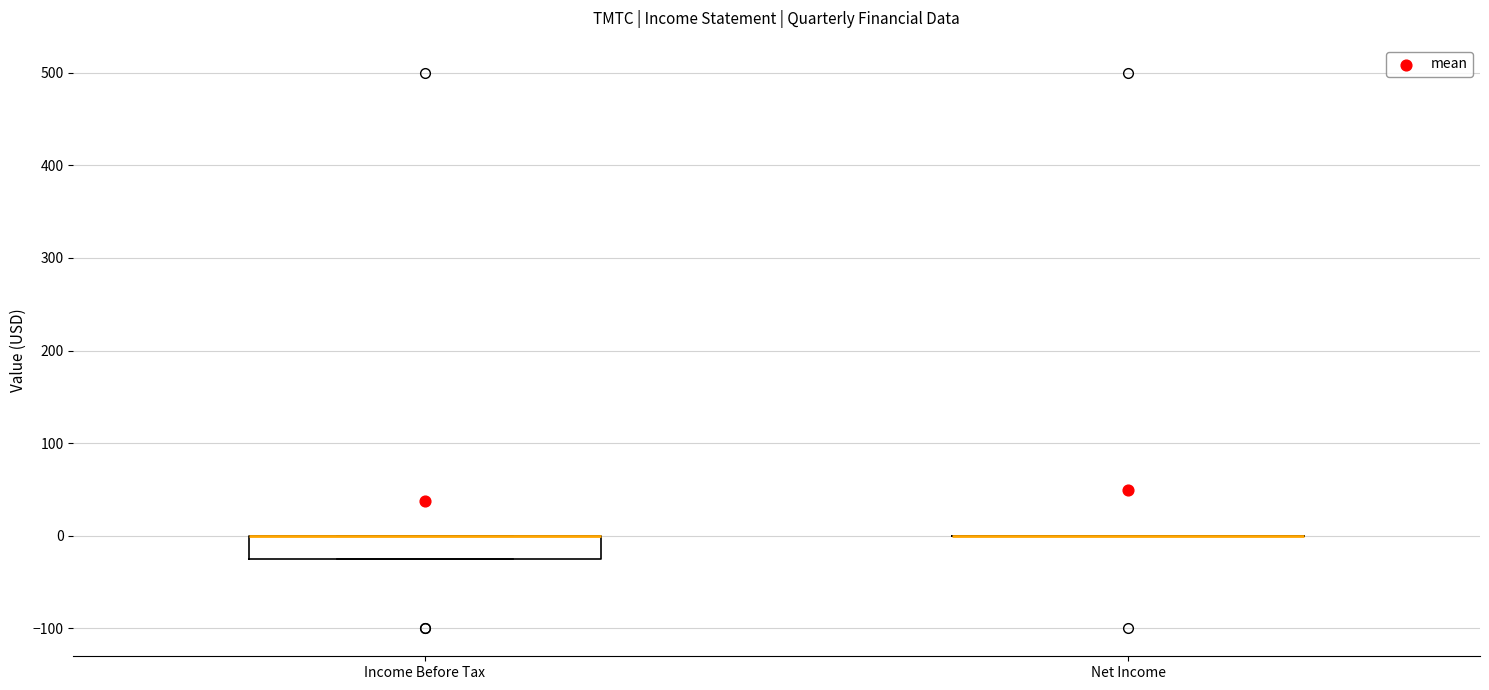

Reading left to right, read every box against the y-axis: the position of its median line, the range the box covers, and the ends of its whiskers. The values are not printed on the chart, so give them approximately, as read against the axis.

Income Before Tax: median 0 (drawn on the box's upper edge), box -20 to 0, whiskers -20 to 0
Net Income: box collapsed to a line at 0, whiskers 0 to 0